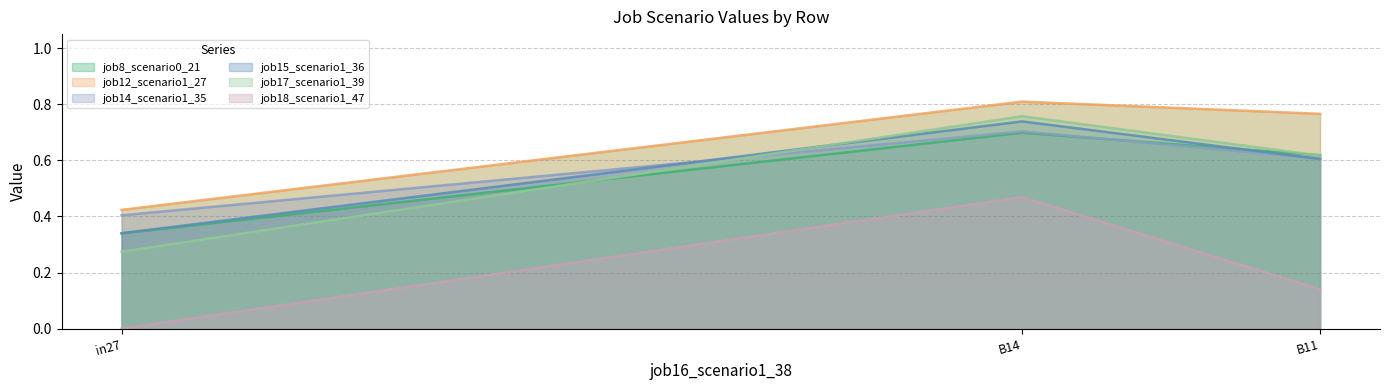

Is the value of job15_scenario1_36 at in27 greater than the value of job8_scenario0_21 at B14?

No